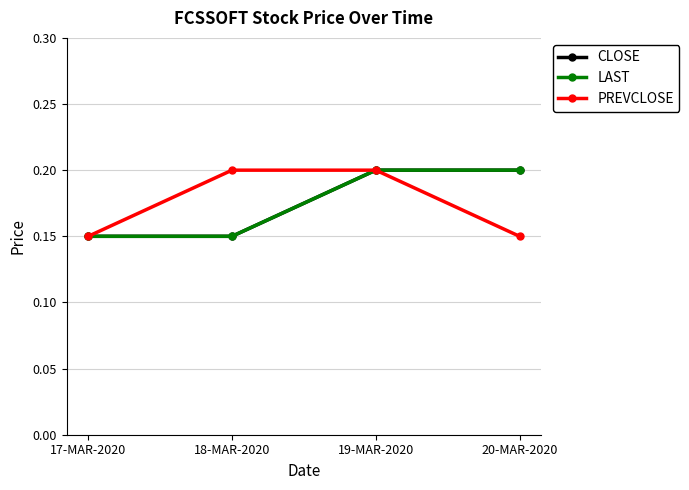

True or false: LAST and PREVCLOSE intersect in this chart.

False